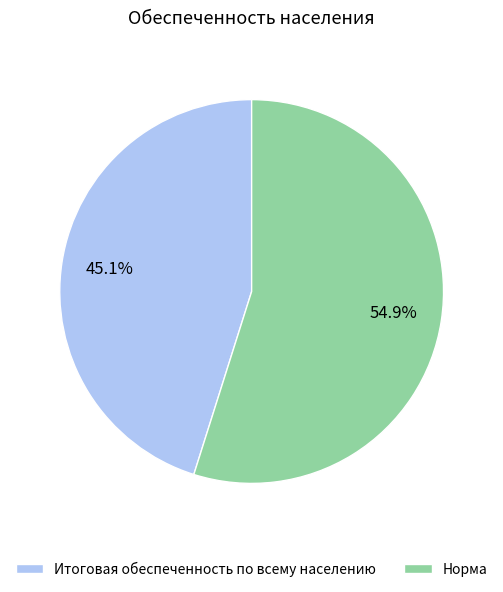

To the nearest percent, what is the difference between the largest and smallest slice percentages?

10%